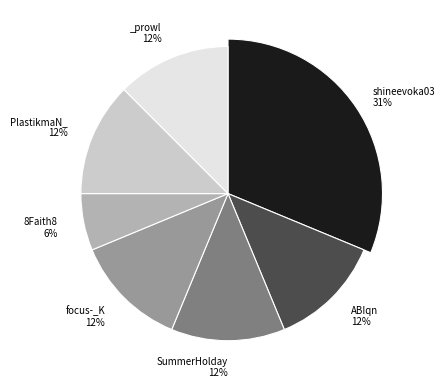

Does shineevoka03 represent more than half of the total?

No